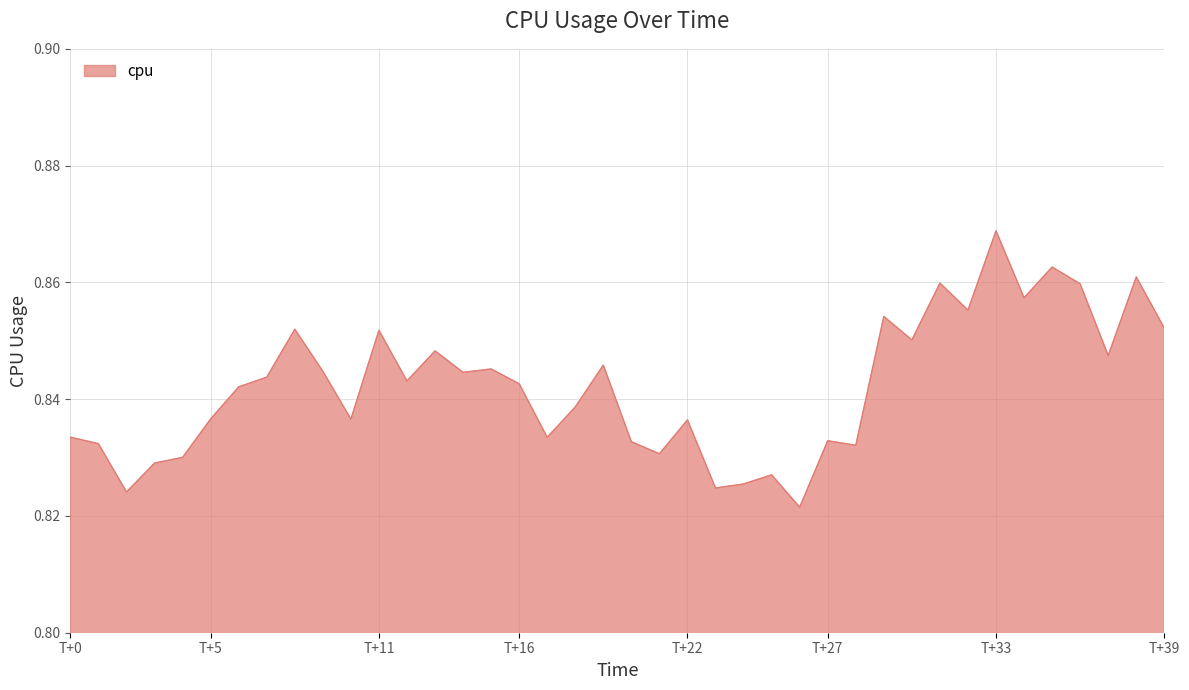

How many lines are shown in the chart?

1